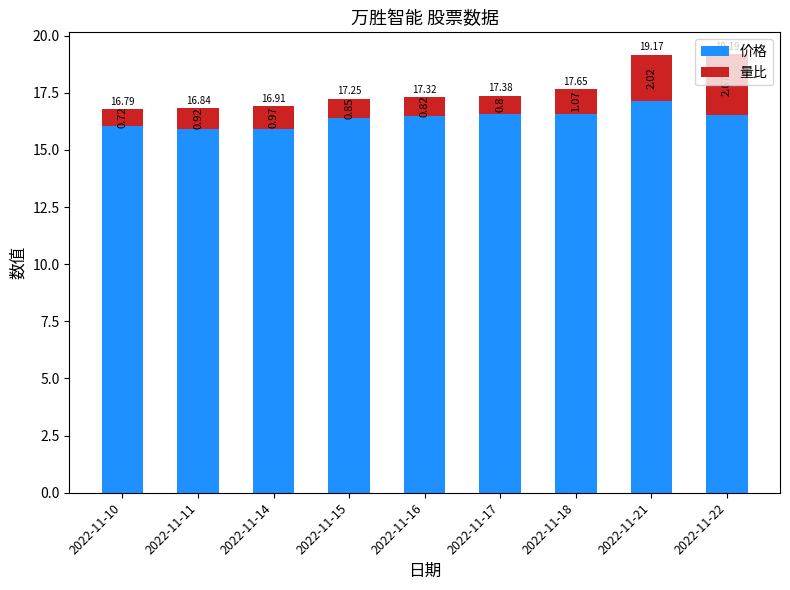

What is the average value of the 价格 series?

16.4